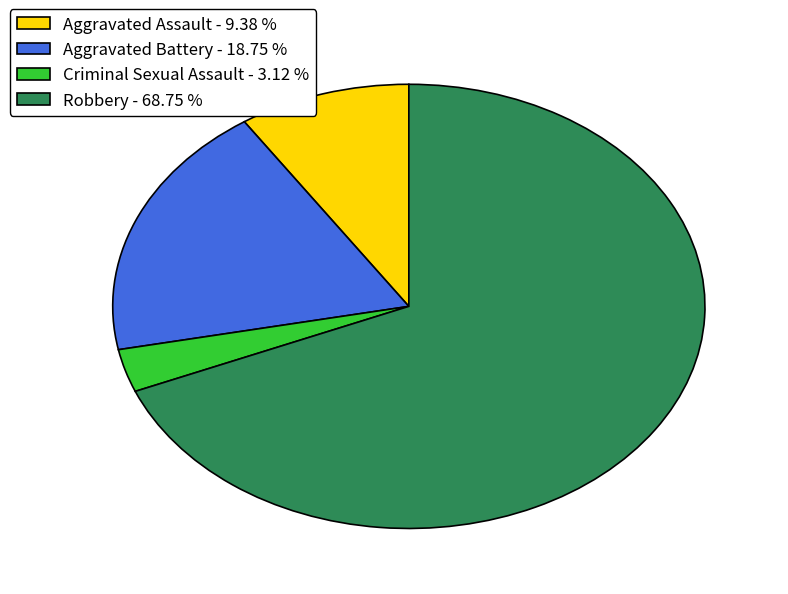

Rank the categories by value from highest to lowest.

Robbery, Aggravated Battery, Aggravated Assault, Criminal Sexual Assault